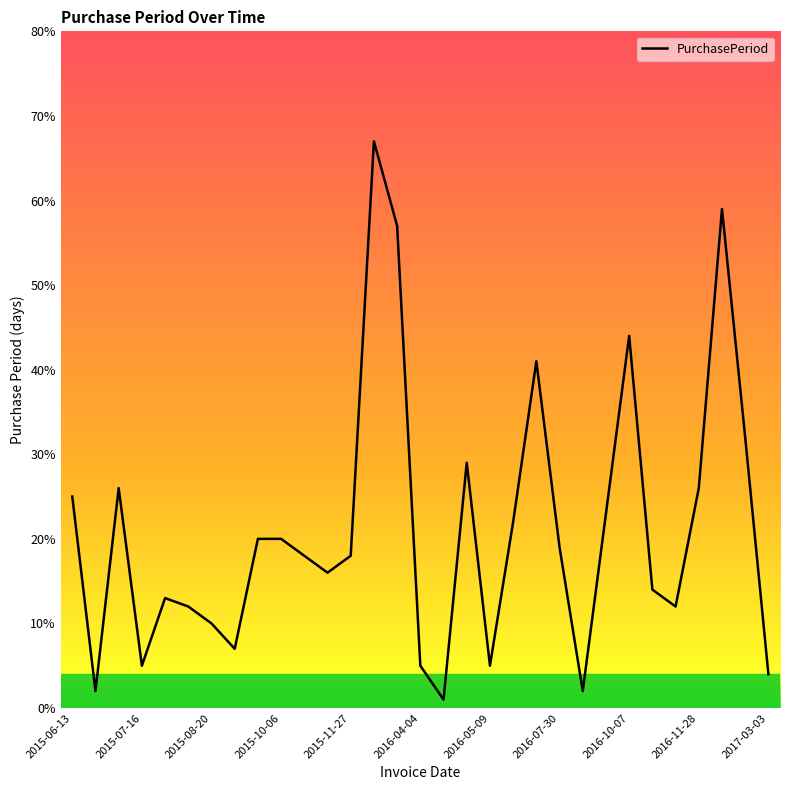

What is the average value?

21